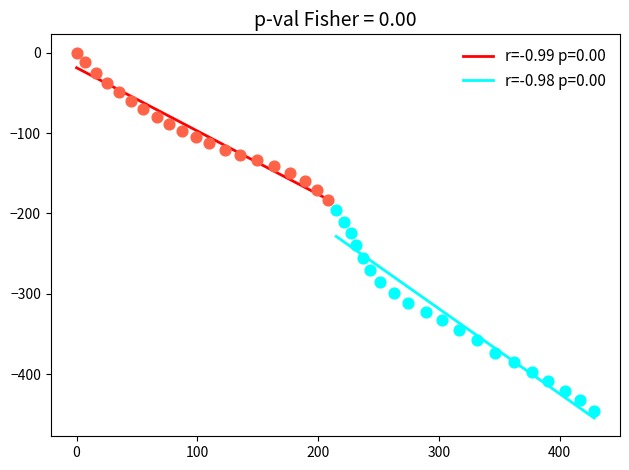

What are all the series names shown in the legend?

r=-0.99 p=0.00, r=-0.98 p=0.00